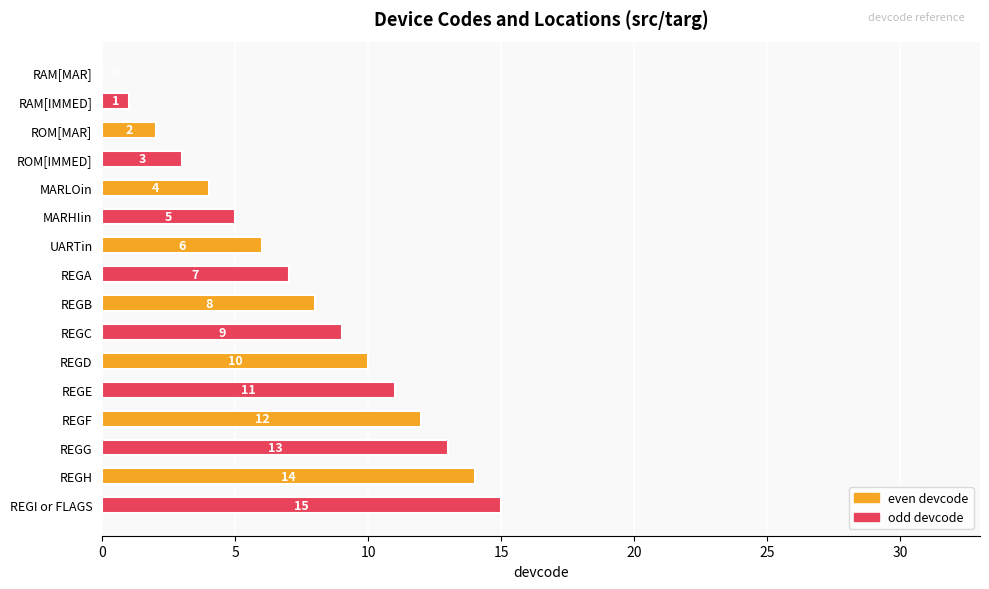

Are the bars horizontal?

Yes